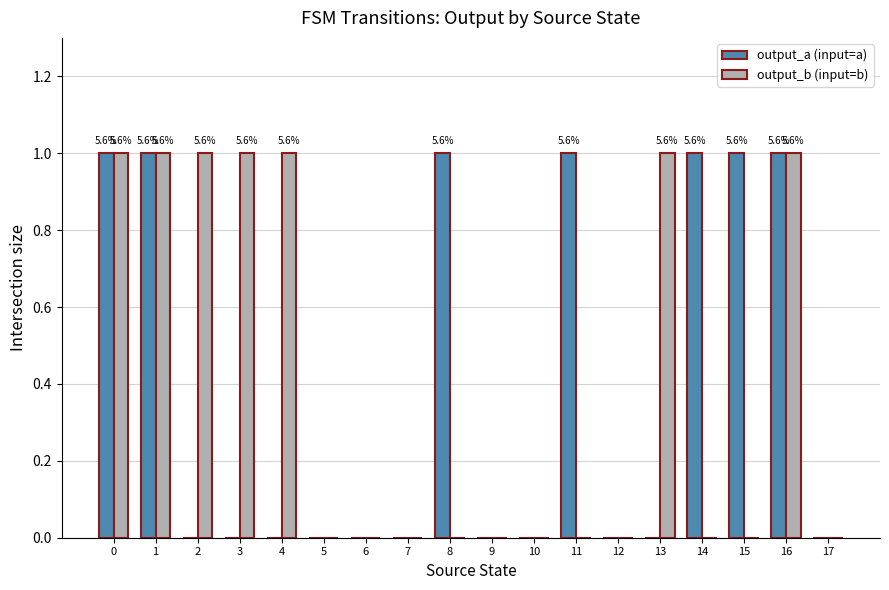

Is the value of output_a (input=a) at 3 greater than the value of output_b (input=b) at 16?

No